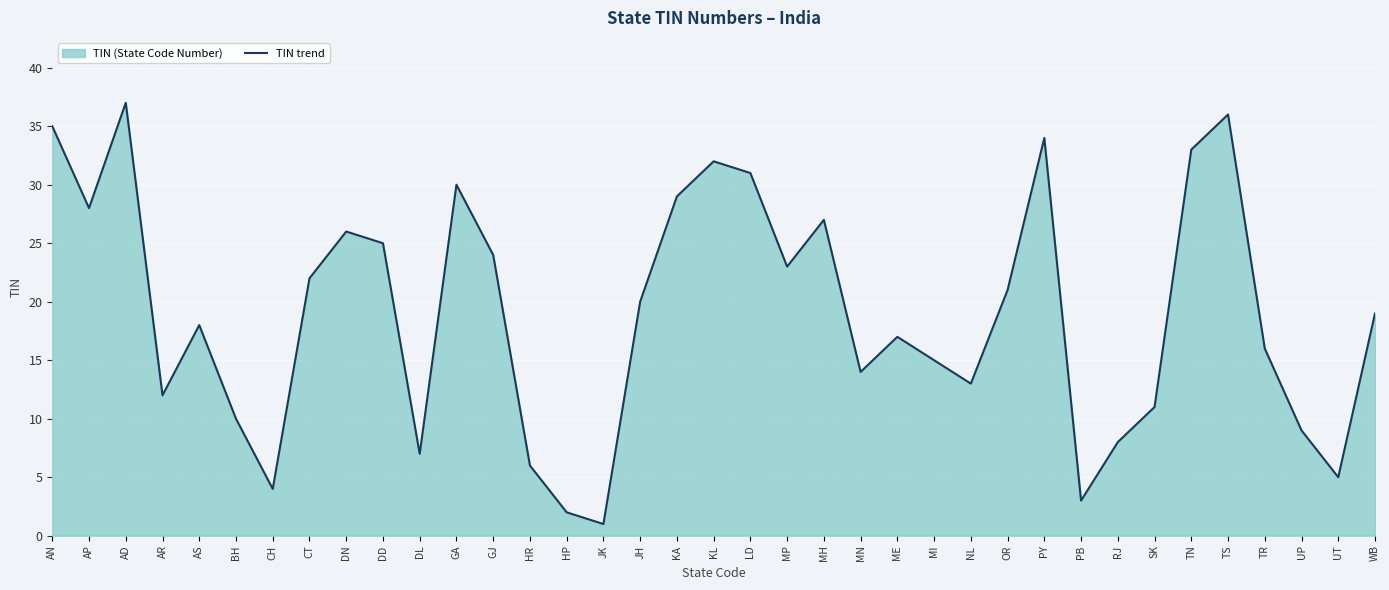

Rank the categories by value from lowest to highest.

JK, HP, PB, CH, UT, HR, DL, RJ, UP, BH, SK, AR, NL, MN, MI, TR, ME, AS, WB, JH, OR, CT, MP, GJ, DD, DN, MH, AP, KA, GA, LD, KL, TN, PY, AN, TS, AD